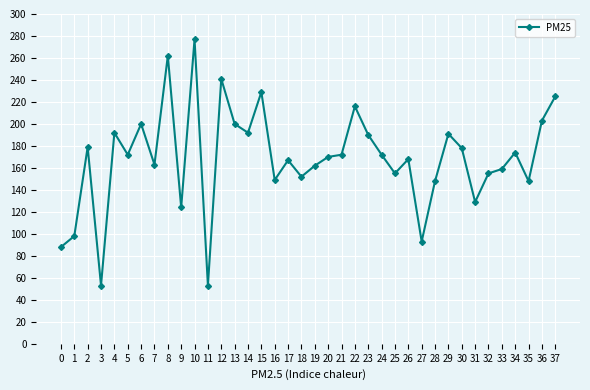

Is it true that the value at 18 is 49?

False